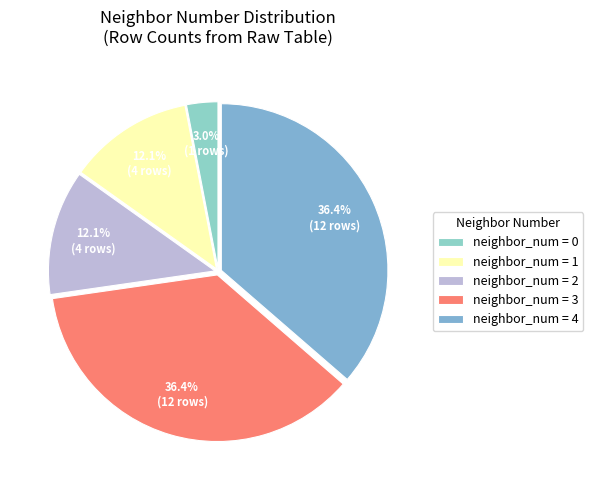

Count the number of slices in the pie.

5